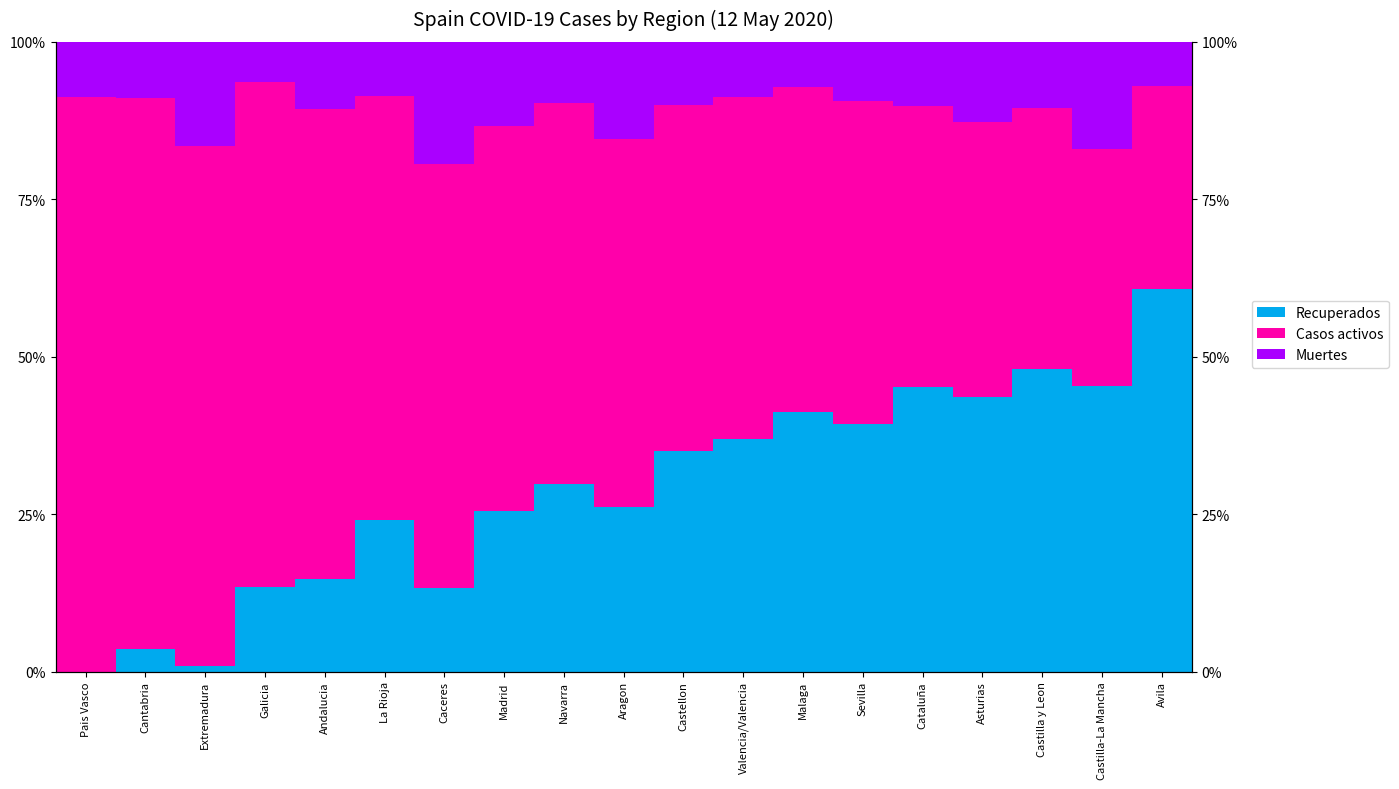

What is the sum of all Casos activos values?

1142.5